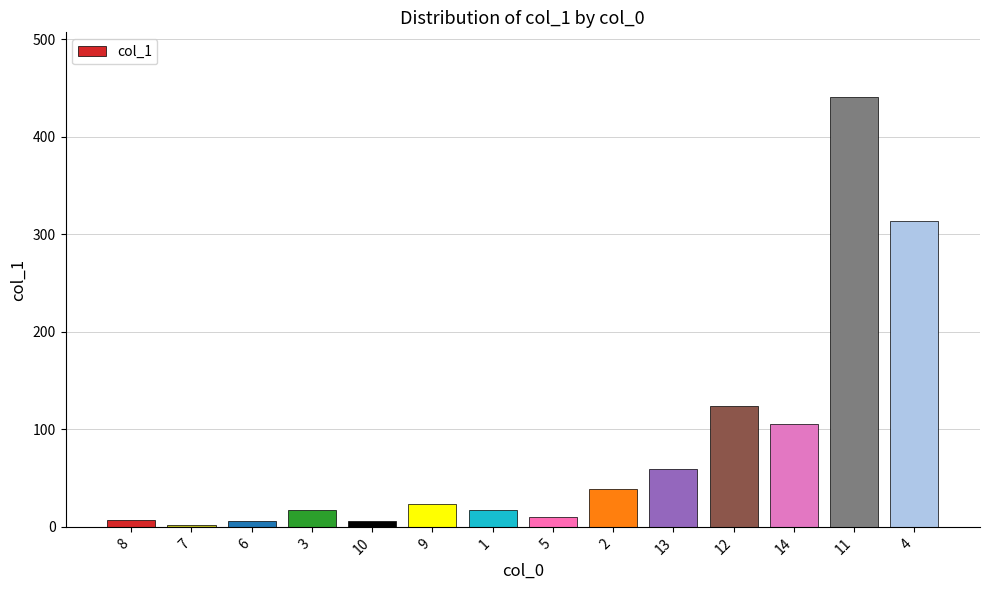

True or false: the data shows 19.7 at 2.

False